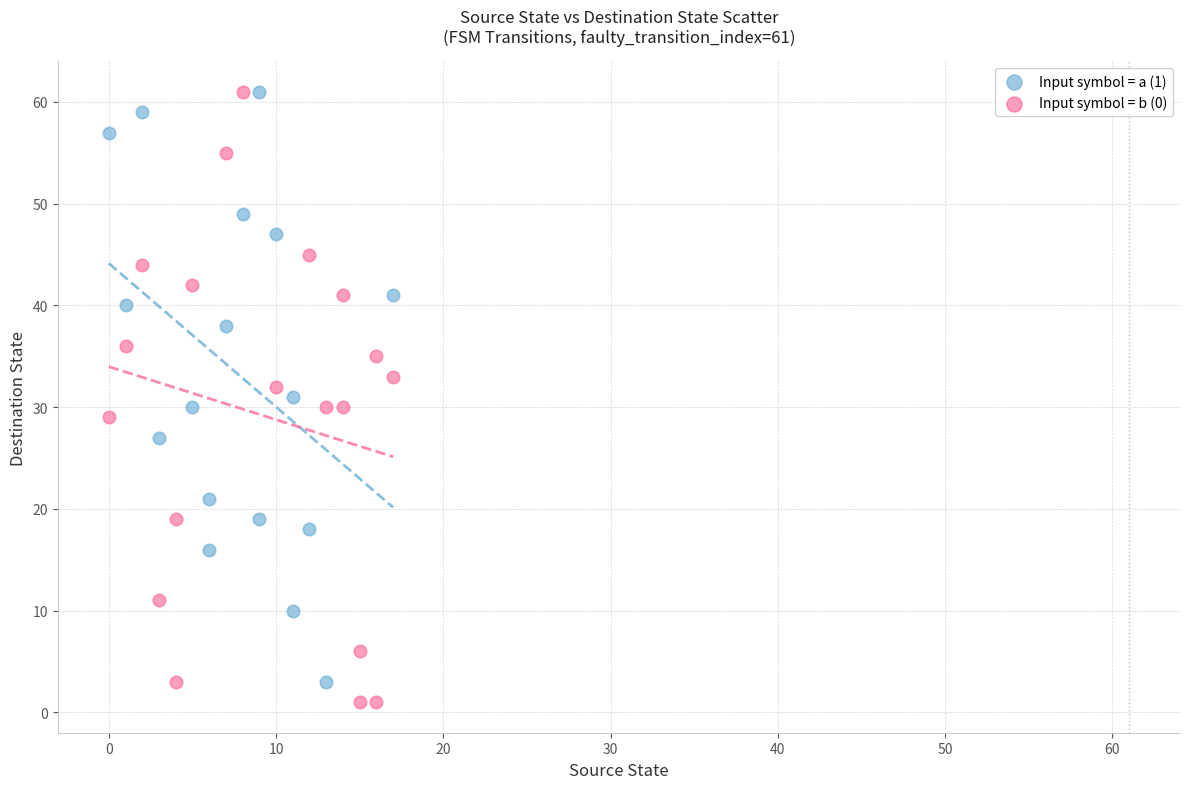

What are all the series names shown in the legend?

Input symbol = a (1), Input symbol = b (0)